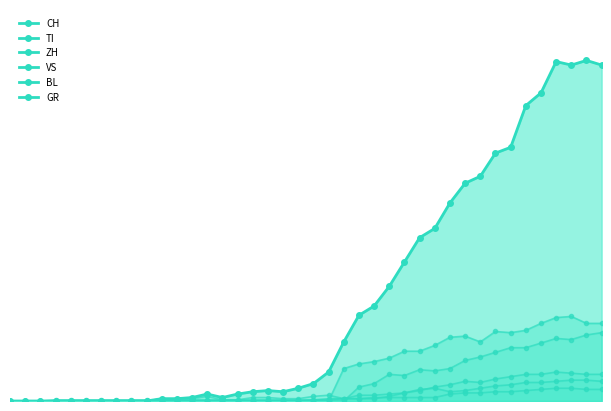

What is the maximum value for BL?

18